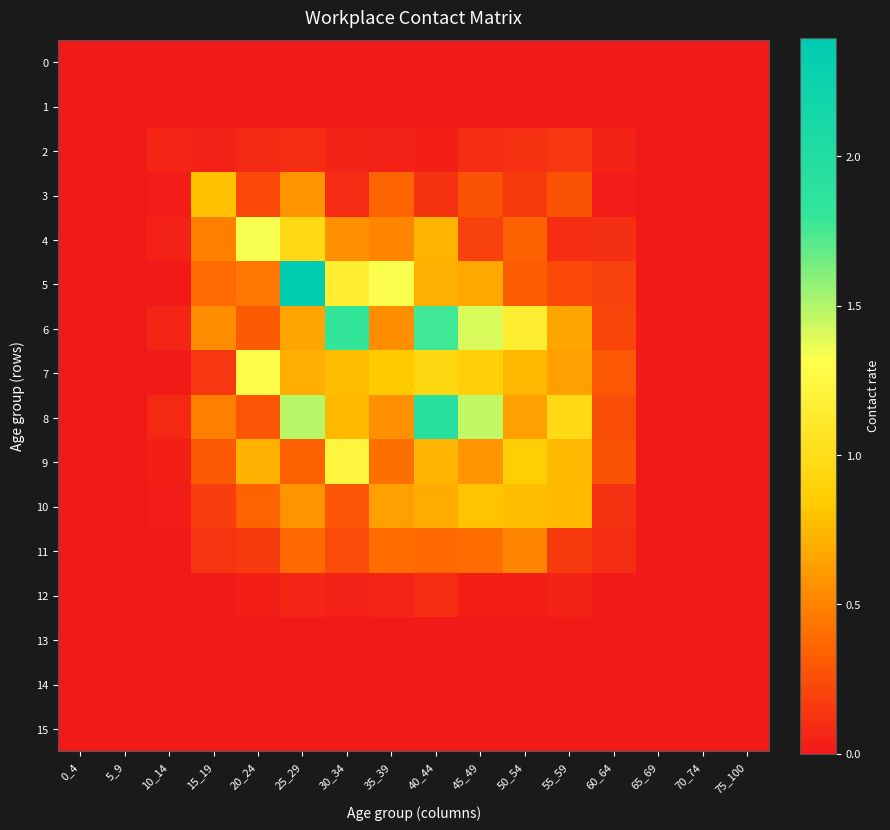

Rank the series at 5_9 from highest to lowest value.

0, 1, 2, 3, 4, 5, 6, 7, 8, 9, 10, 11, 12, 13, 14, 15